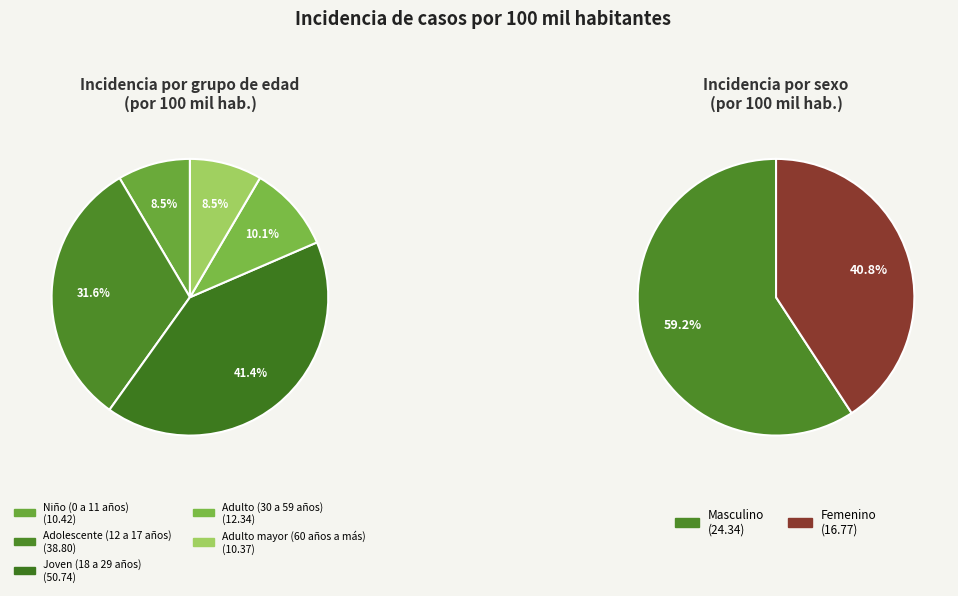

To the nearest percent, what is the average slice percentage?

20%